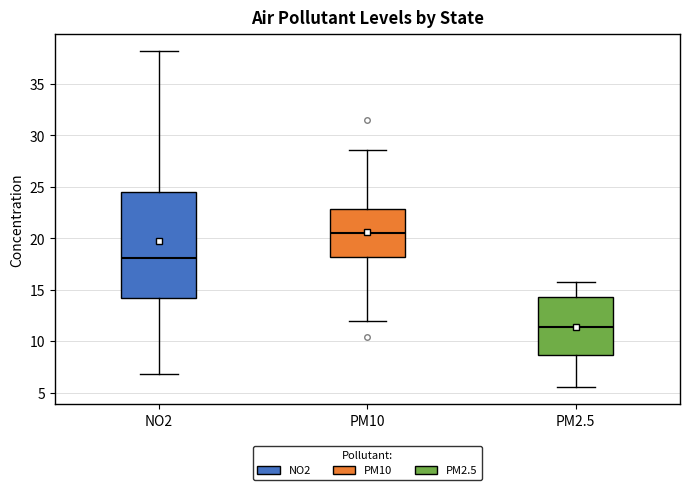

Reading left to right, transcribe this box plot: for each box, give where its median line is, the range the box spans, and where its two whiskers end, as read against the y-axis. The values are not printed on the chart, so give them approximately, as read against the axis.

NO2: median 18.0, box 14.0 to 24.5, whiskers 7.0 to 38.0
PM10: median 20.5, box 18.0 to 23.0, whiskers 12.0 to 28.5
PM2.5: median 11.5, box 8.5 to 14.5, whiskers 5.5 to 15.5